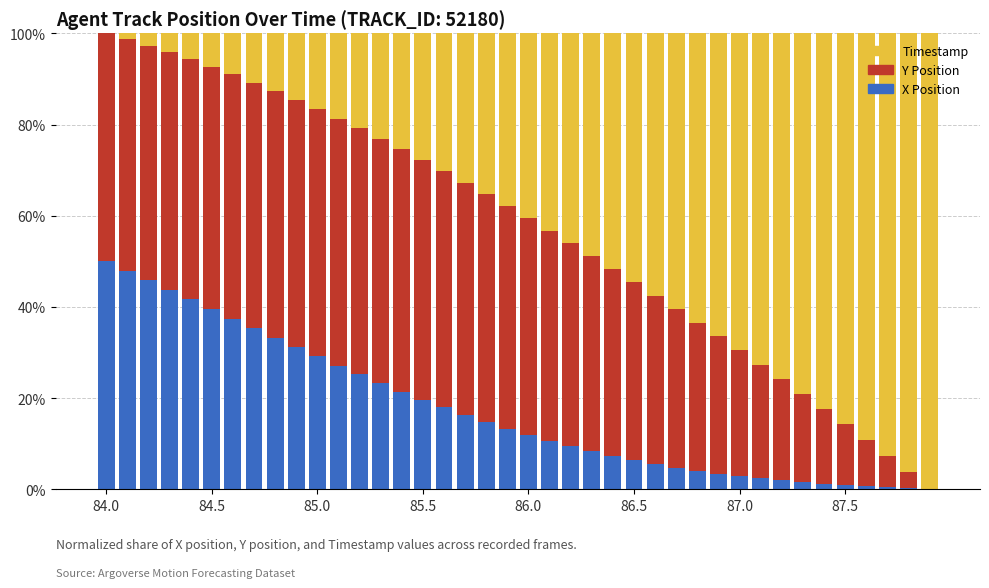

What are all the series names shown in the legend?

Timestamp, Y Position, X Position